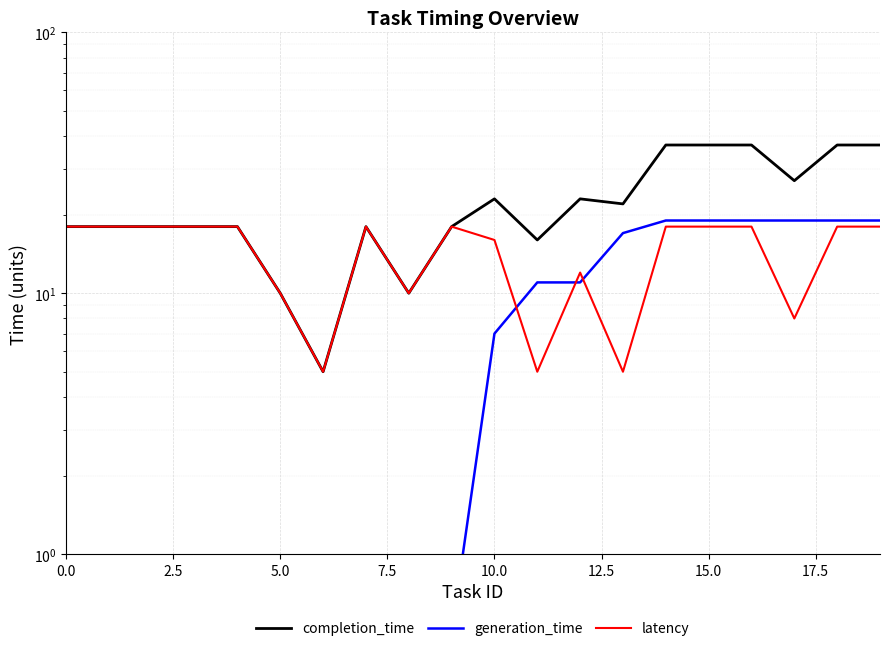

What is the average value of the generation_time series?

8.2